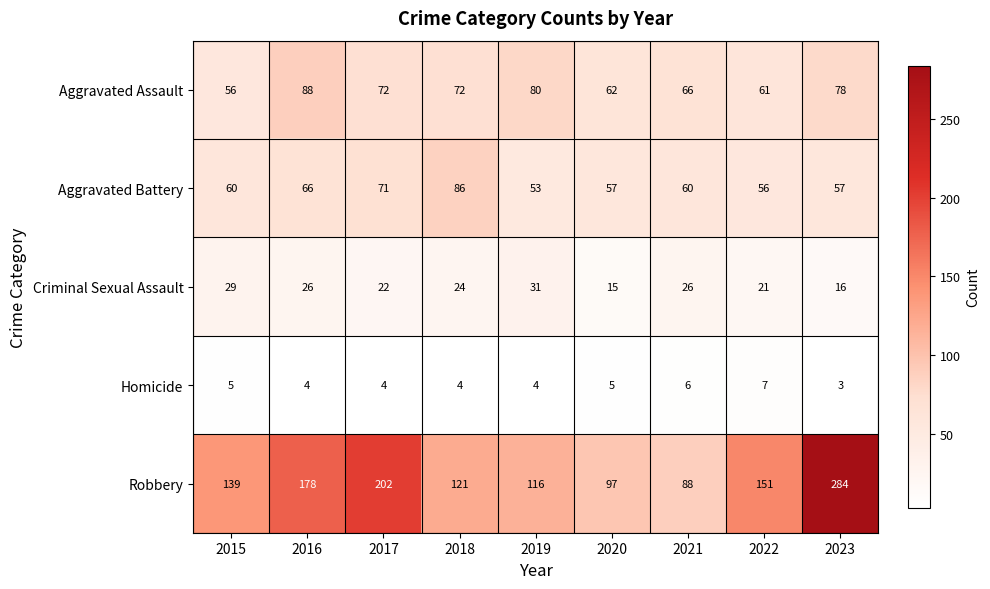

Is it true that Aggravated Battery equals 48 at 2018?

False